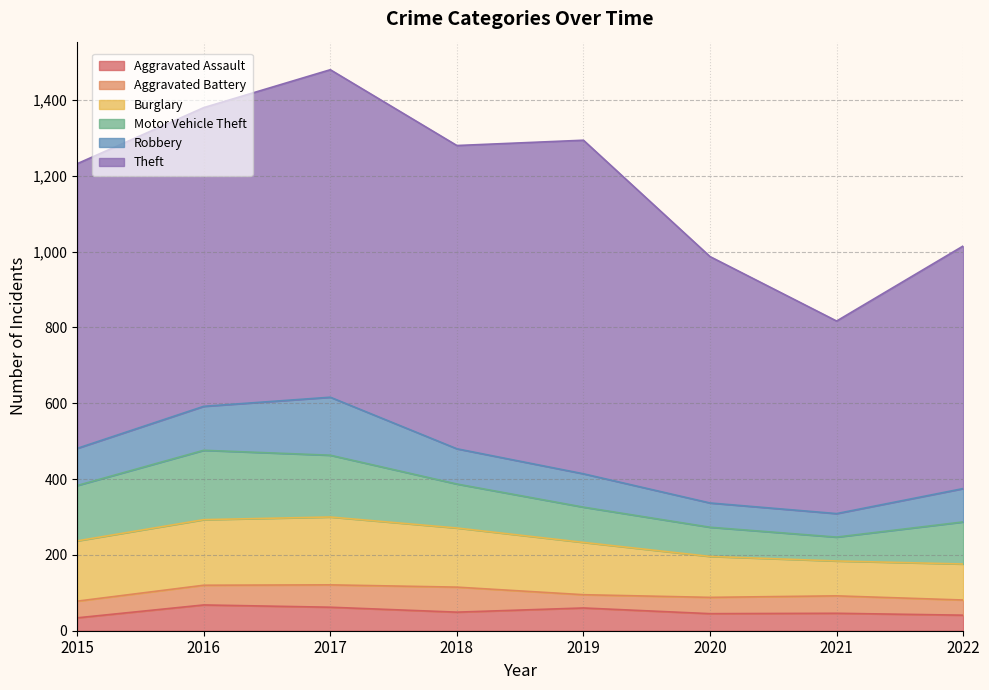

How many lines are shown in the chart?

6